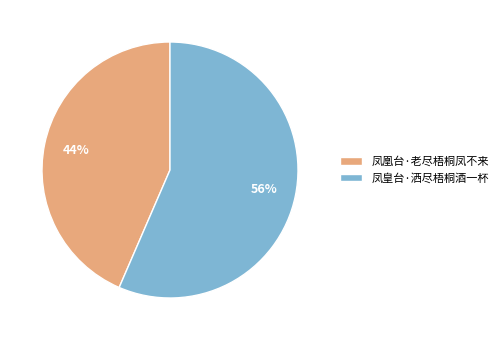

Which has a higher value, 凤凰台·老尽梧桐凤不来 or 凤皇台·洒尽梧桐酒一杯?

凤皇台·洒尽梧桐酒一杯